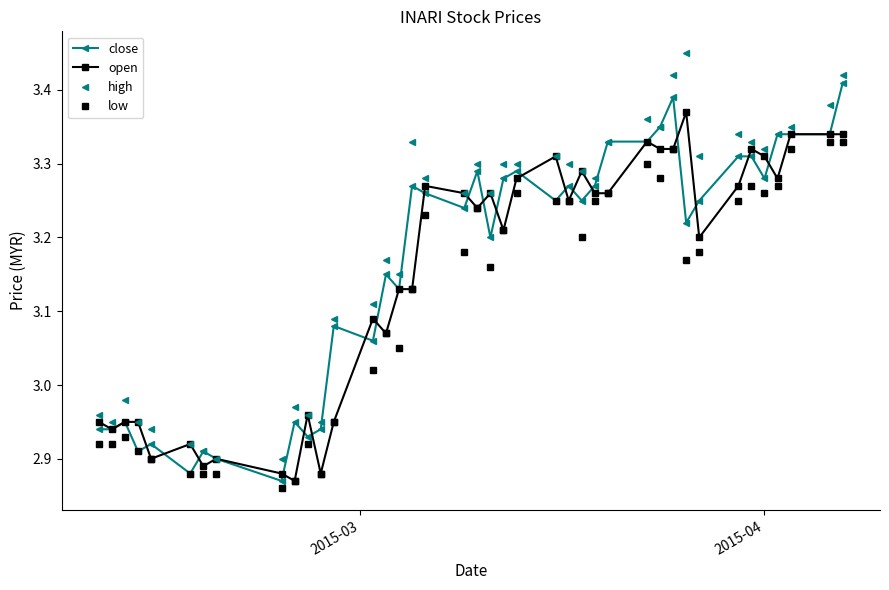

True or false: close has more than 2 interior local peaks.

True